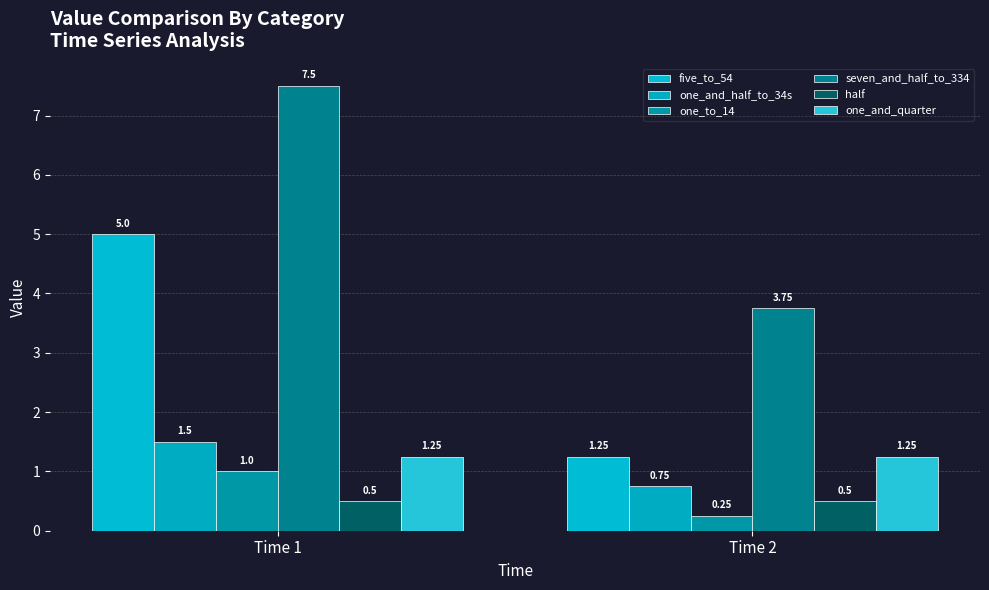

Which series has the largest total across all categories?

seven_and_half_to_334